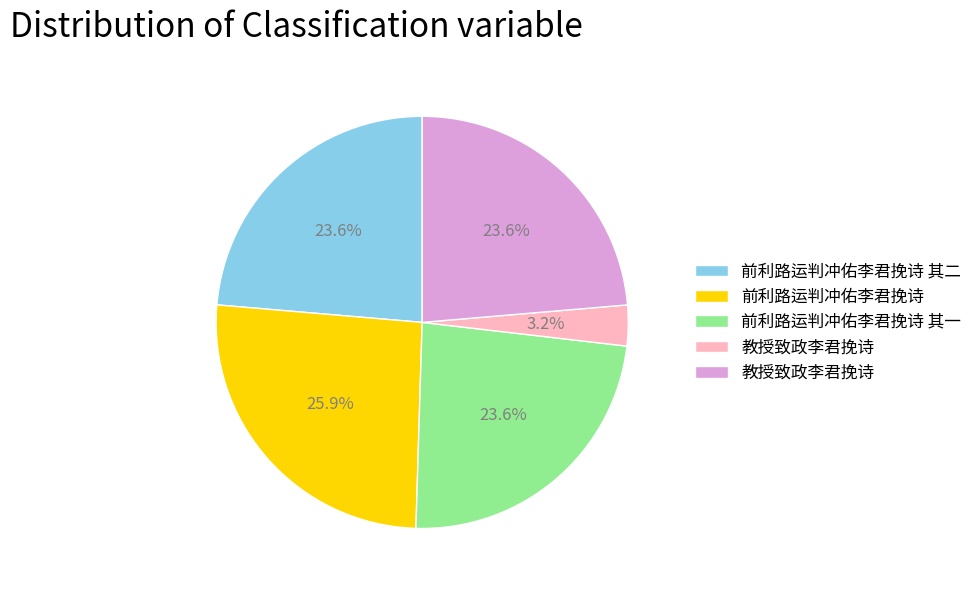

Is there a majority slice in this chart?

No